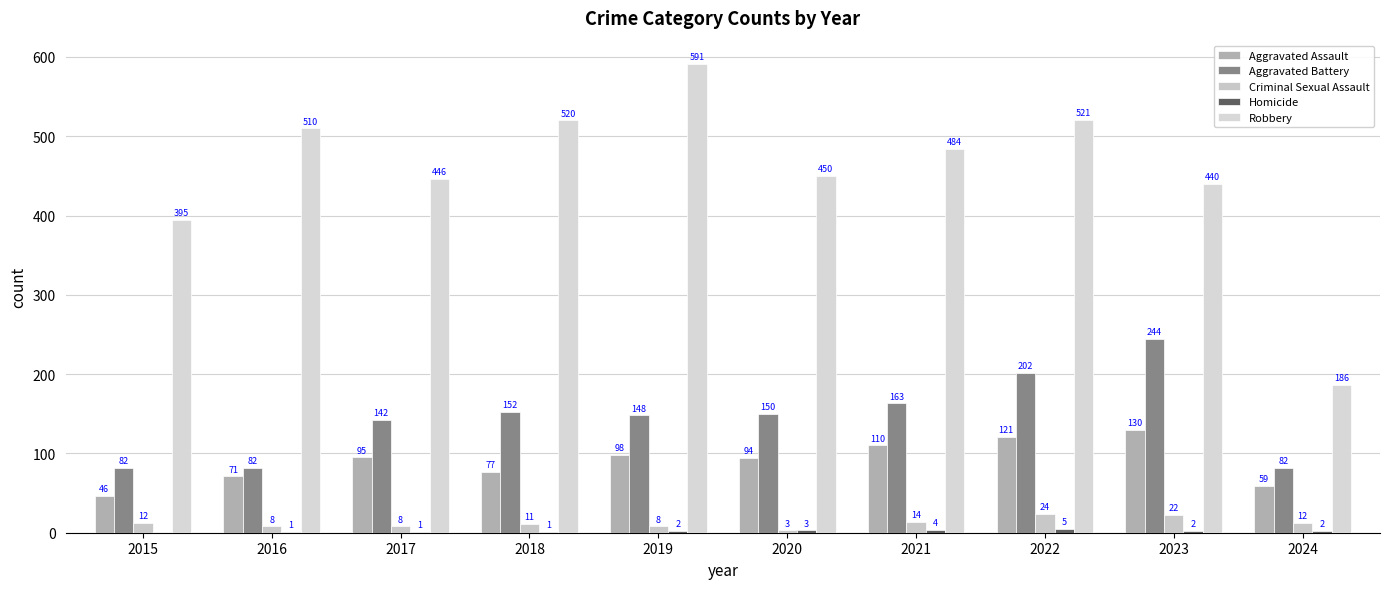

Reading left to right, list all the values displayed in this chart.

Aggravated Assault: 2015=46	2016=71	2017=95	2018=77	2019=98	2020=94	2021=110	2022=121	2023=130	2024=59
Aggravated Battery: 2015=82	2016=82	2017=142	2018=152	2019=148	2020=150	2021=163	2022=202	2023=244	2024=82
Criminal Sexual Assault: 2015=12	2016=8	2017=8	2018=11	2019=8	2020=3	2021=14	2022=24	2023=22	2024=12
Homicide: 2015=0	2016=1	2017=1	2018=1	2019=2	2020=3	2021=4	2022=5	2023=2	2024=2
Robbery: 2015=395	2016=510	2017=446	2018=520	2019=591	2020=450	2021=484	2022=521	2023=440	2024=186